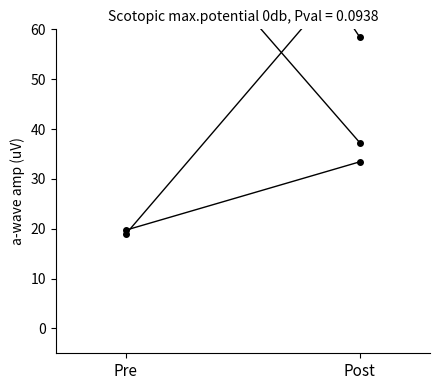

At which category is the sum across all series the highest?

Pre